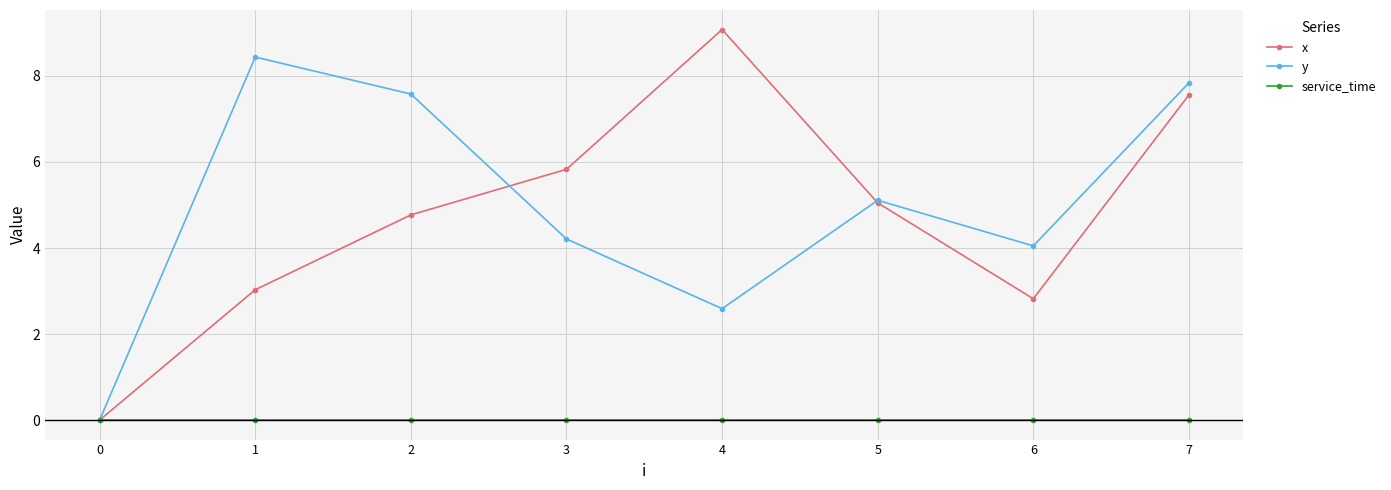

What are all the series names shown in the legend?

x, y, service_time